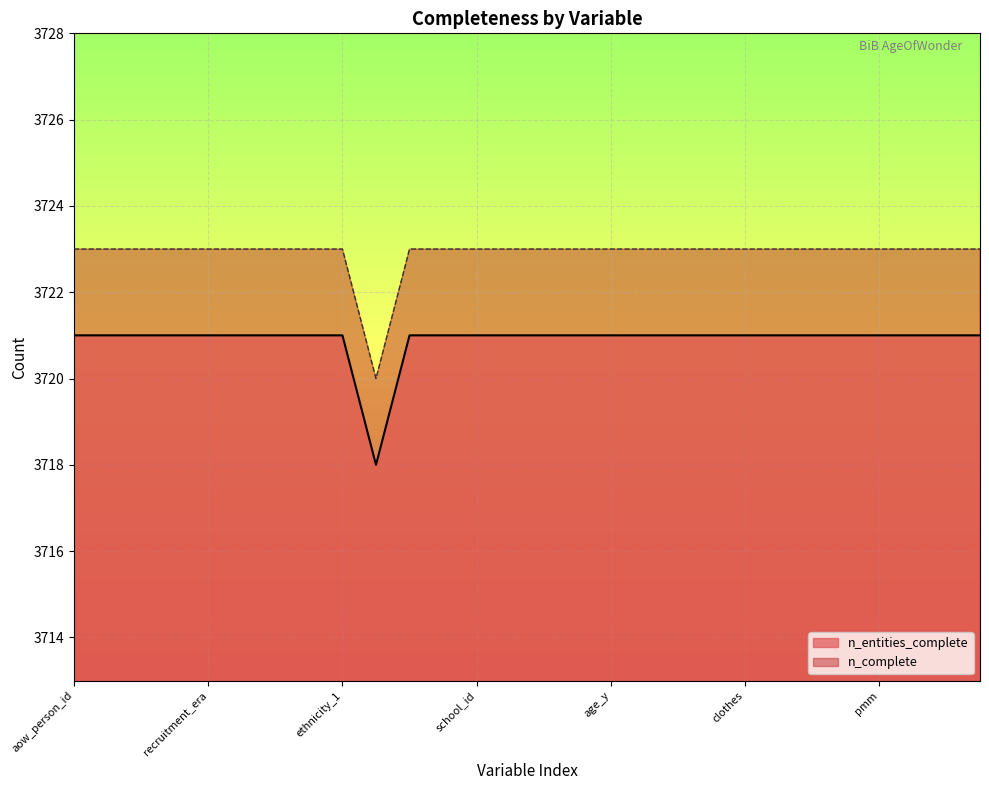

What is the value of the n_complete point at the 19th from the left?

3721